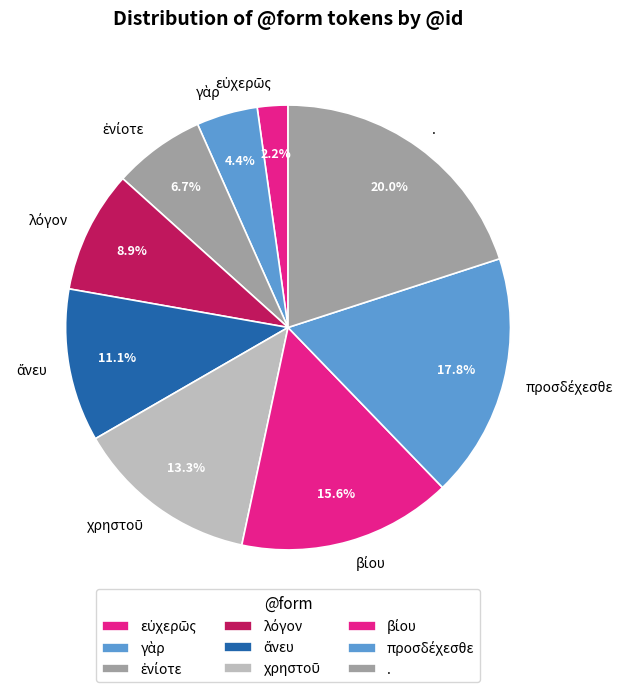

Is there a majority slice in this chart?

No